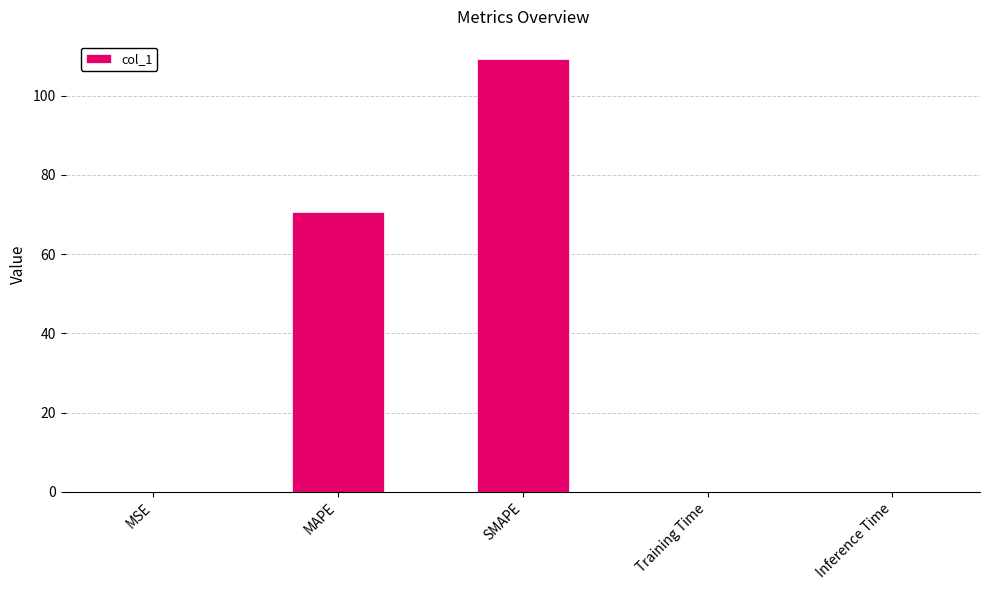

What is the sum of all values?

180.1